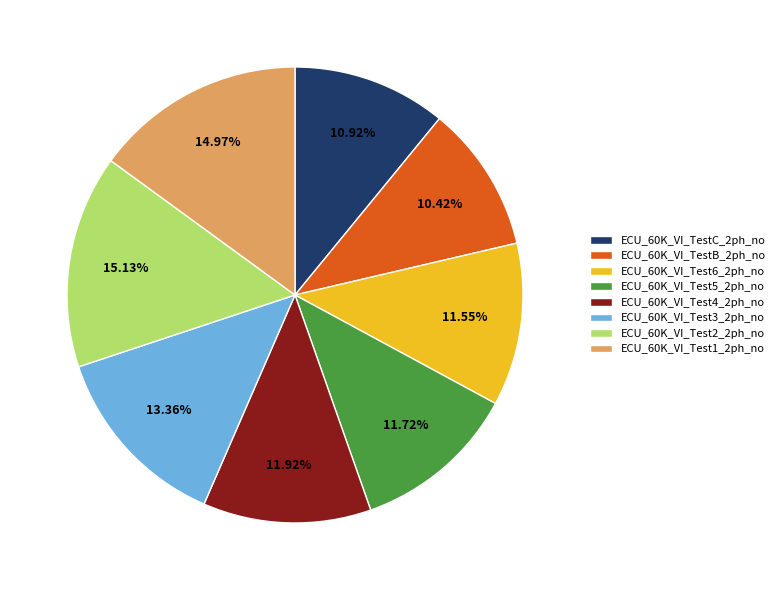

How many segments does this pie chart have?

8